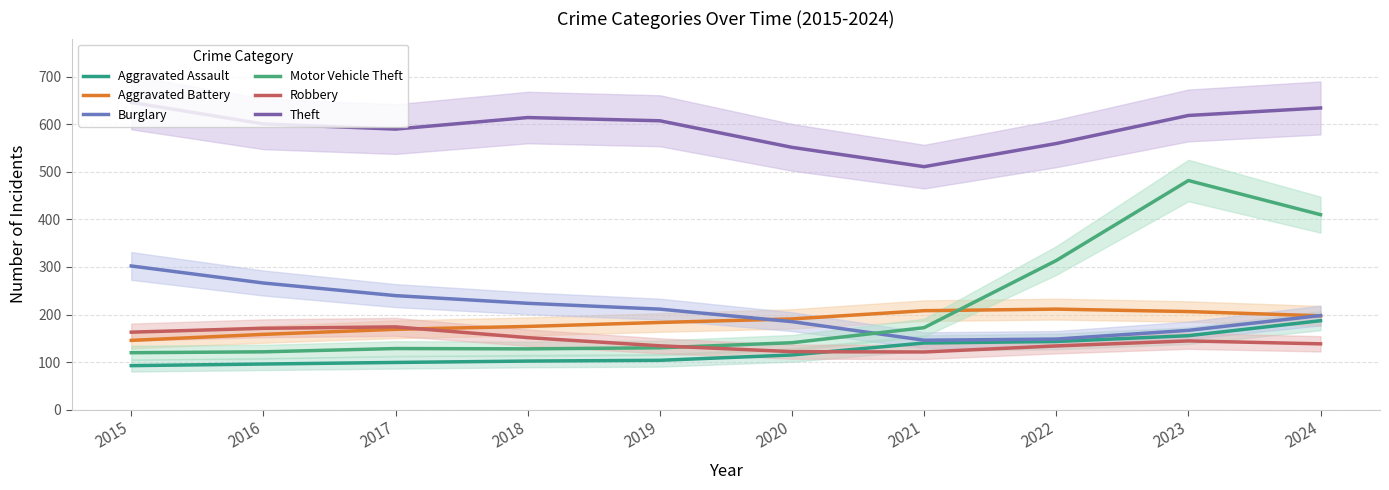

What is the difference between the second highest and minimum values in the Burglary series?

120.2